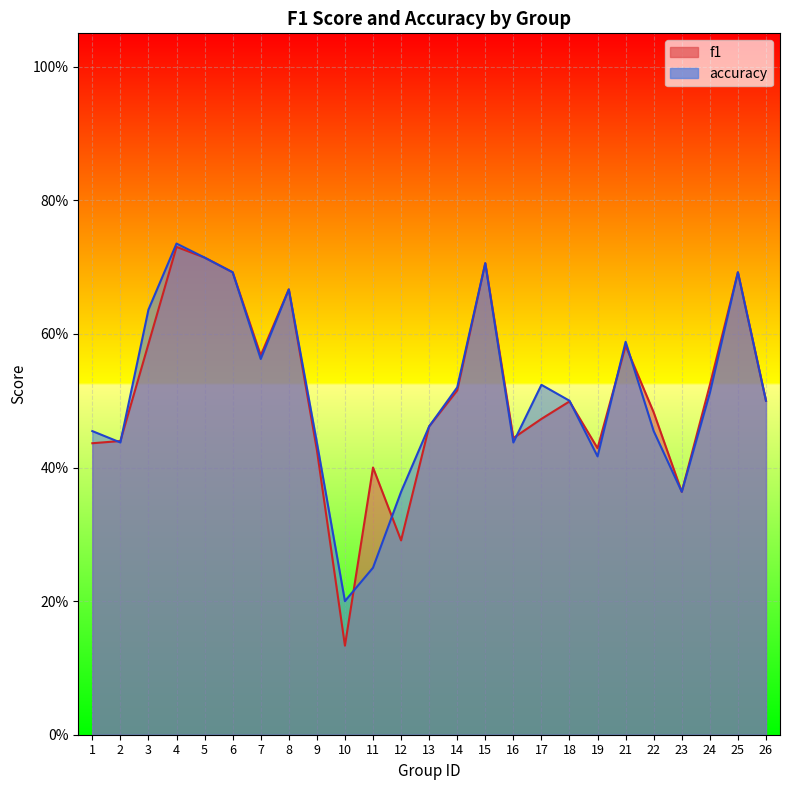

At which category does the chart reach its peak across all series?

4